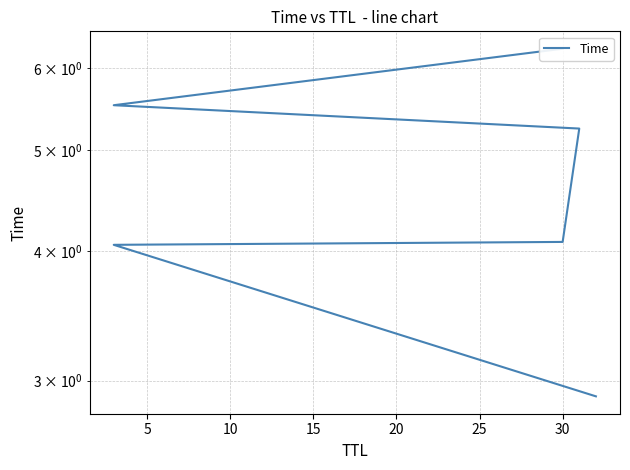

True or false: there are more than 0 points higher than both neighbors.

False